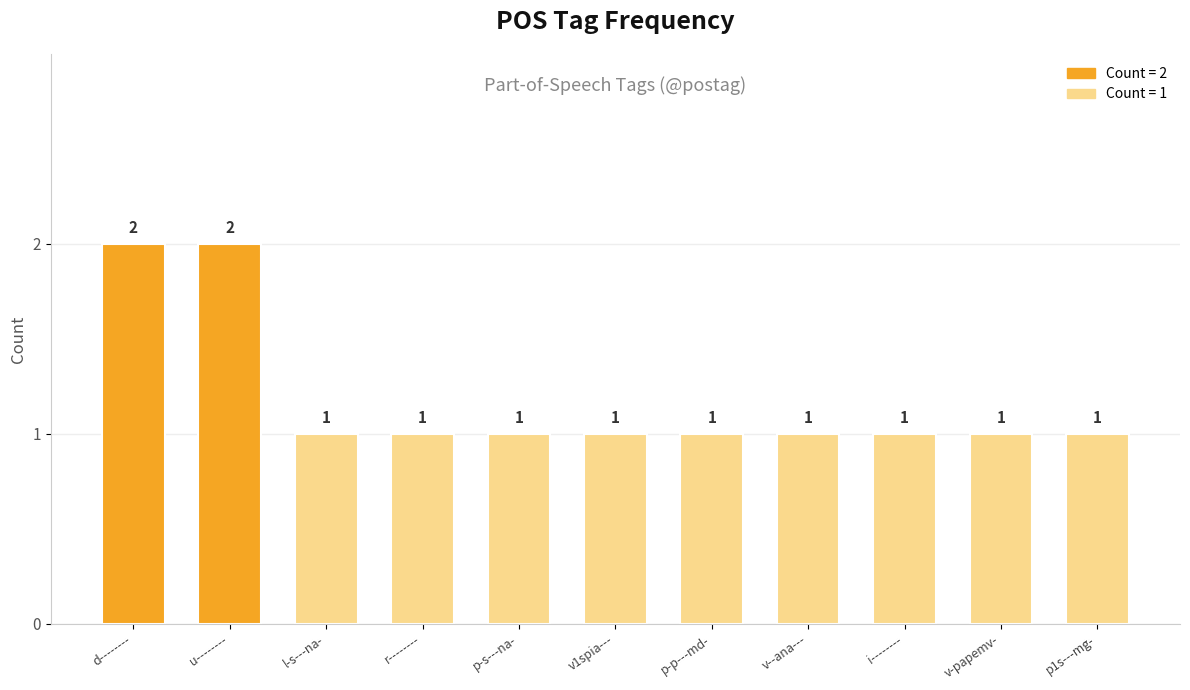

Does the chart contain stacked bars?

No